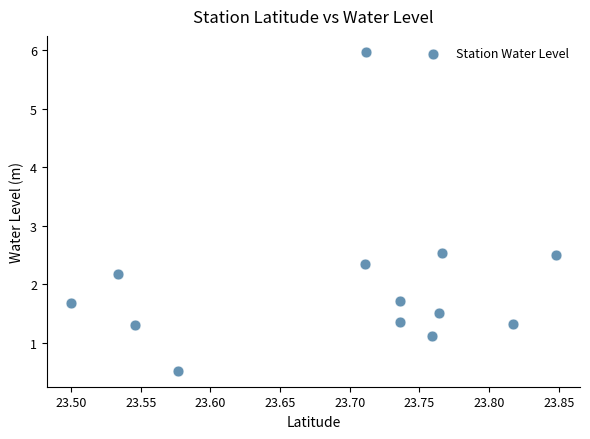

What is the range of X values (max minus min)?

0.3